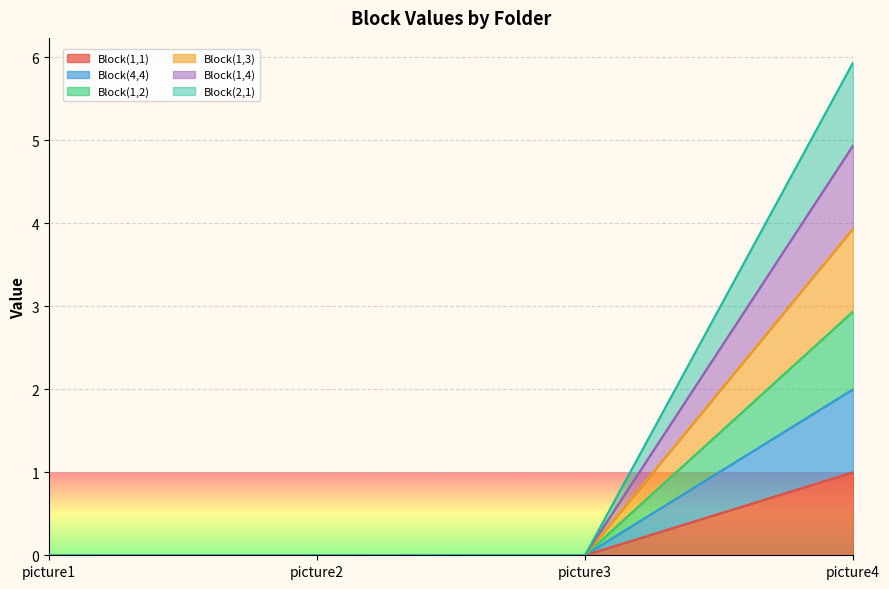

What is the total value across all series at picture4?

5.9